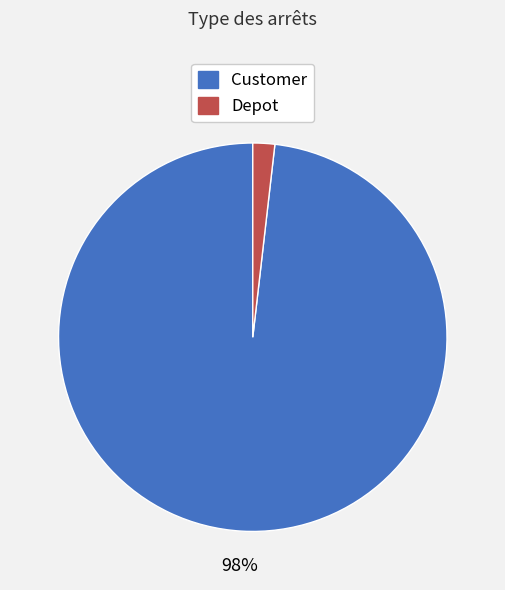

Is there any slice that represents more than half of the pie?

Yes